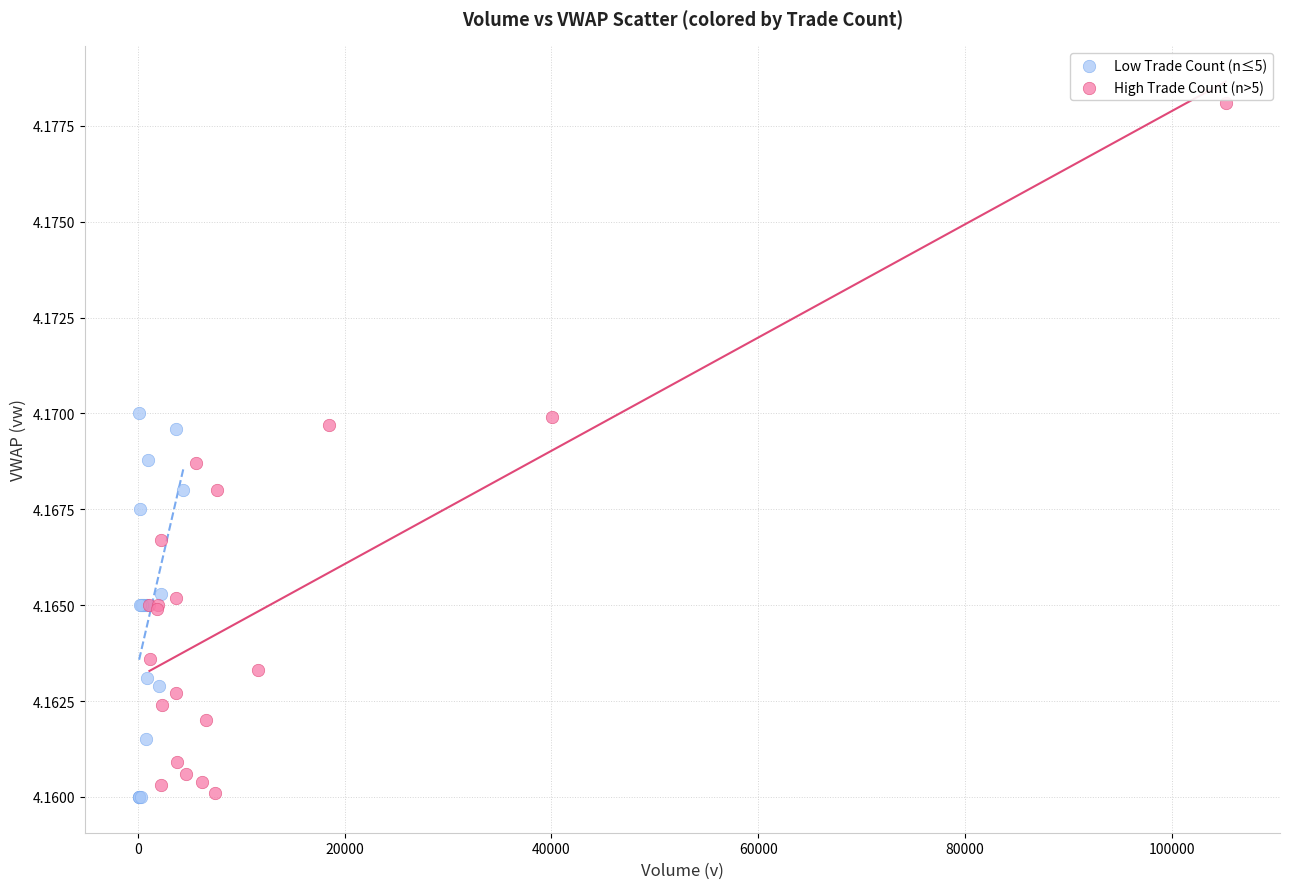

What are all the series names shown in the legend?

Low Trade Count (n≤5), High Trade Count (n>5)